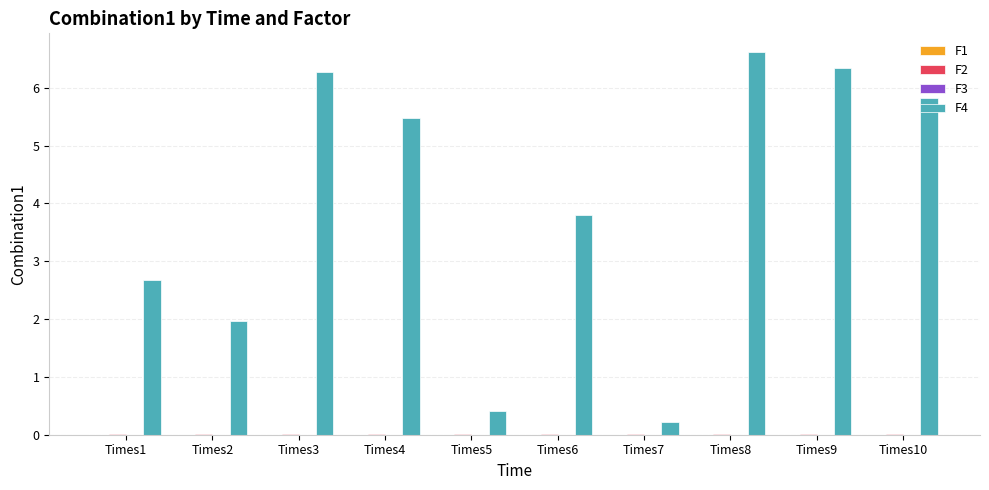

At which label does F4 first exceed 5?

Times3